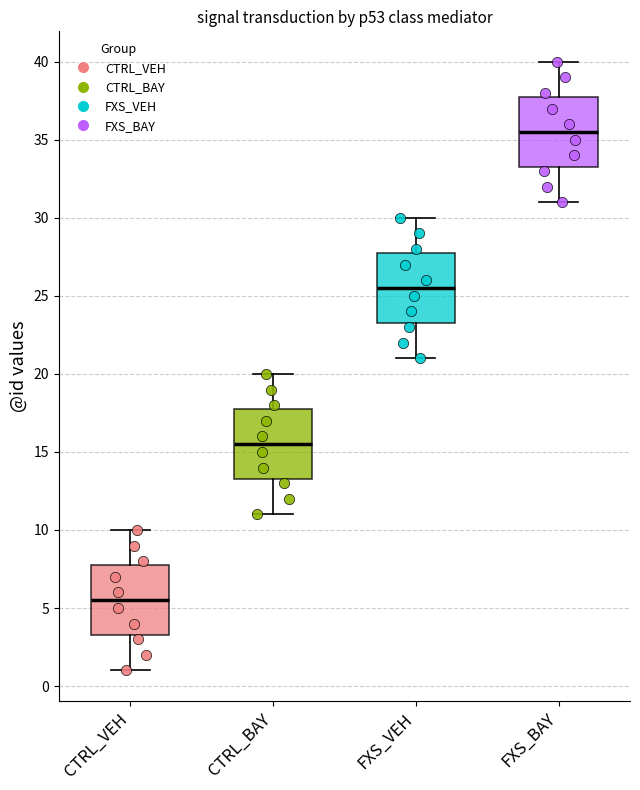

Reading left to right, transcribe this box plot: for each box, give where its median line is, the range the box spans, and where its two whiskers end, as read against the y-axis. The values are not printed on the chart, so give them approximately, as read against the axis.

CTRL_VEH: median 5.5, box 3.5 to 8.0, whiskers 1.0 to 10.0
CTRL_BAY: median 15.5, box 13.5 to 18.0, whiskers 11.0 to 20.0
FXS_VEH: median 25.5, box 23.5 to 28.0, whiskers 21.0 to 30.0
FXS_BAY: median 35.5, box 33.5 to 38.0, whiskers 31.0 to 40.0